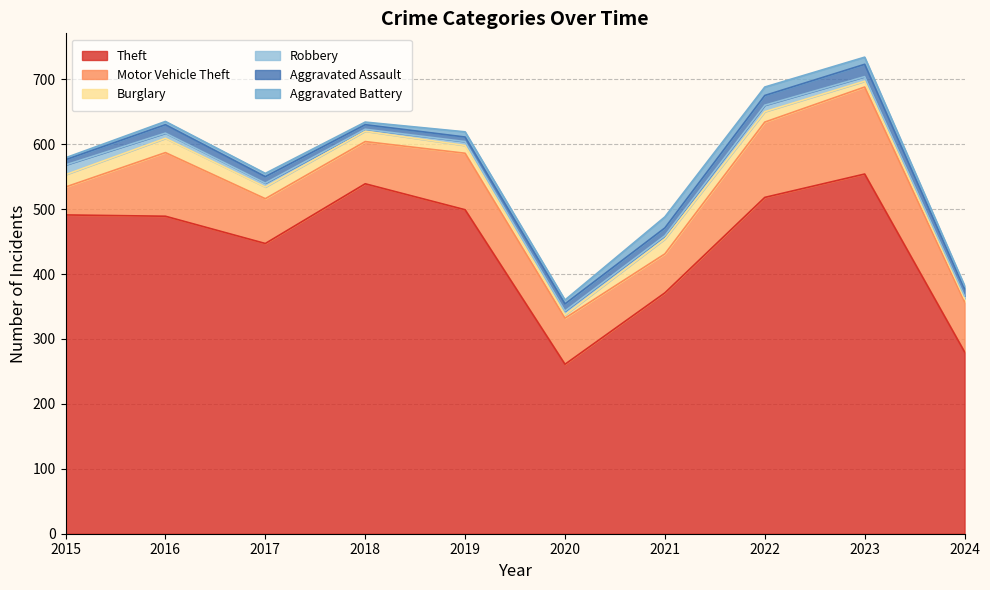

True or false: Motor Vehicle Theft and Aggravated Battery cross at least once.

False